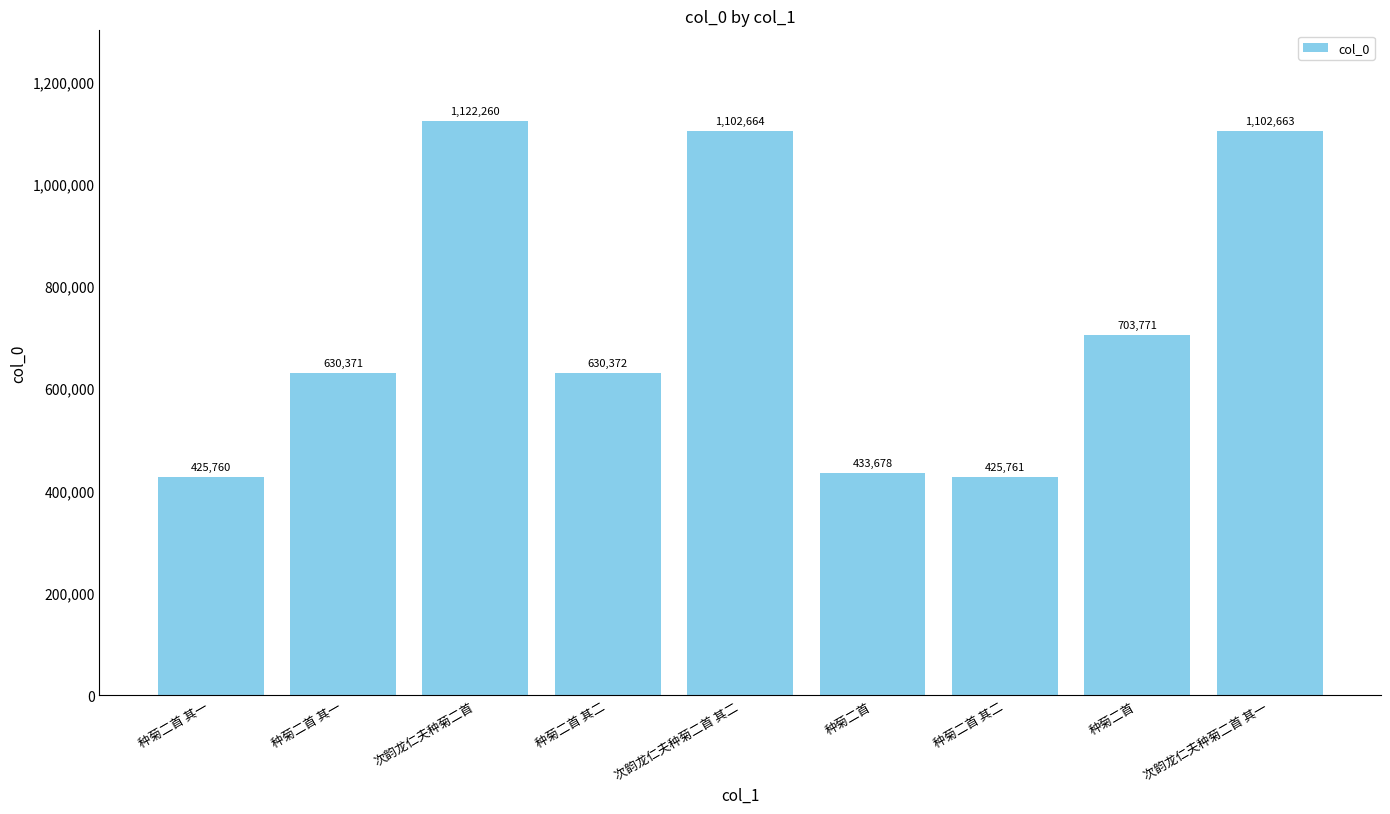

How many bars are there in total?

9